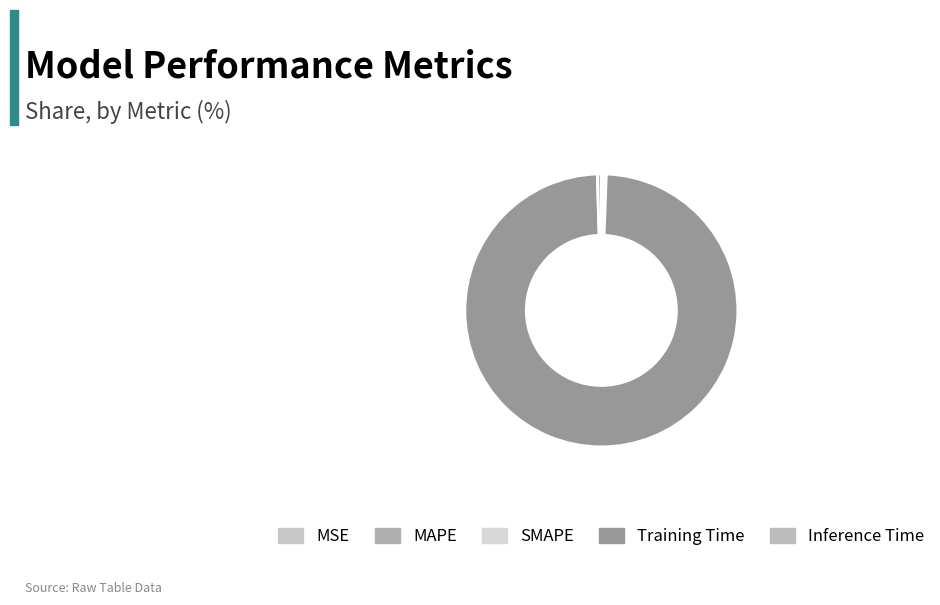

To the nearest percent, what is the average slice percentage?

20%